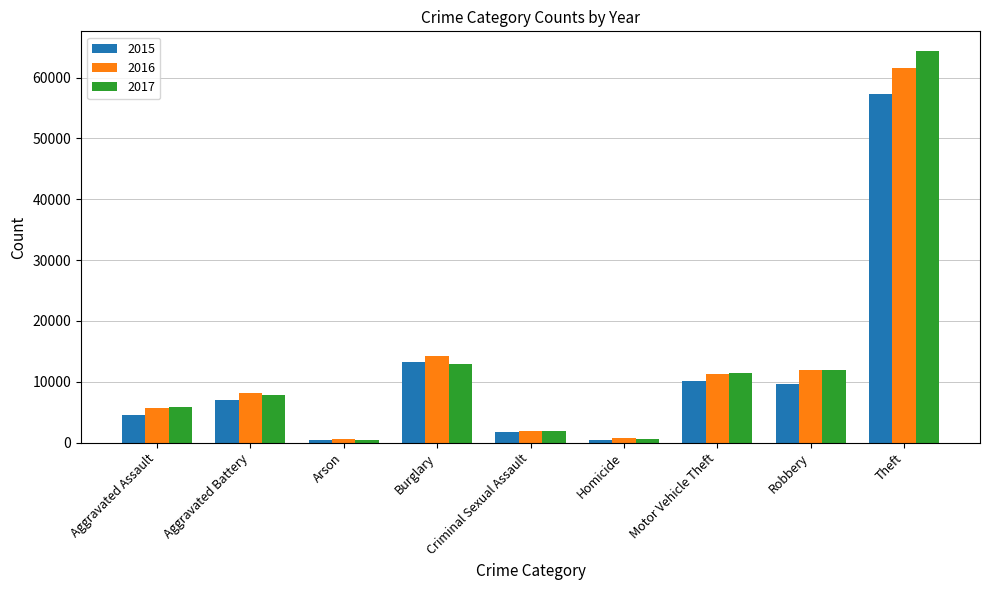

What is the average value of the 2016 series?

12899